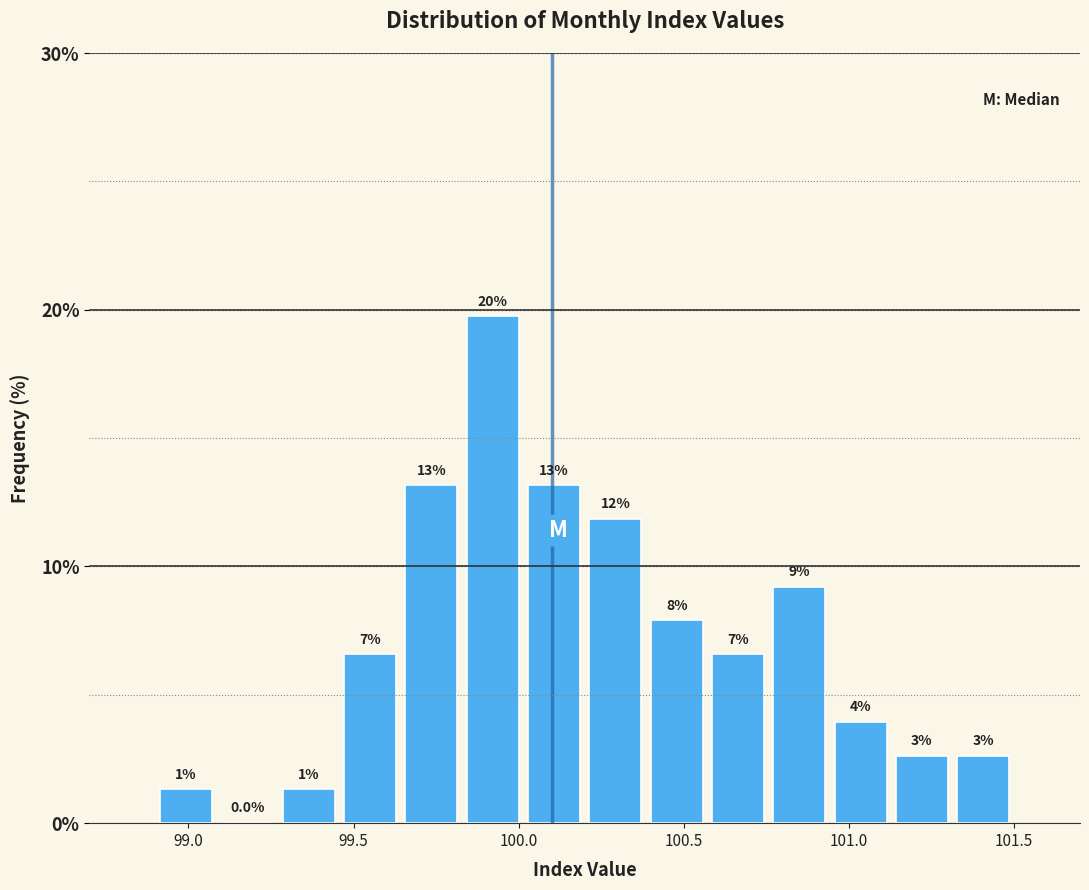

Read against the x-axis, roughly where is the centre of the tallest bar?

99.90